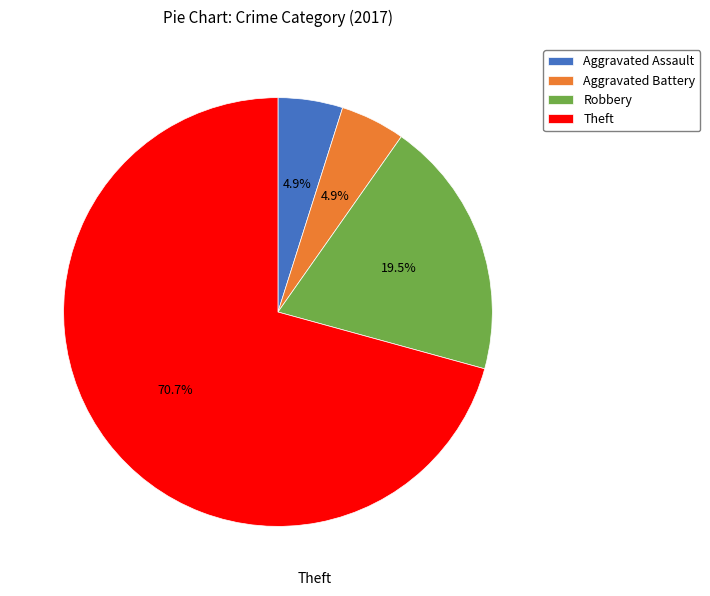

What is the largest slice in the pie chart?

Theft